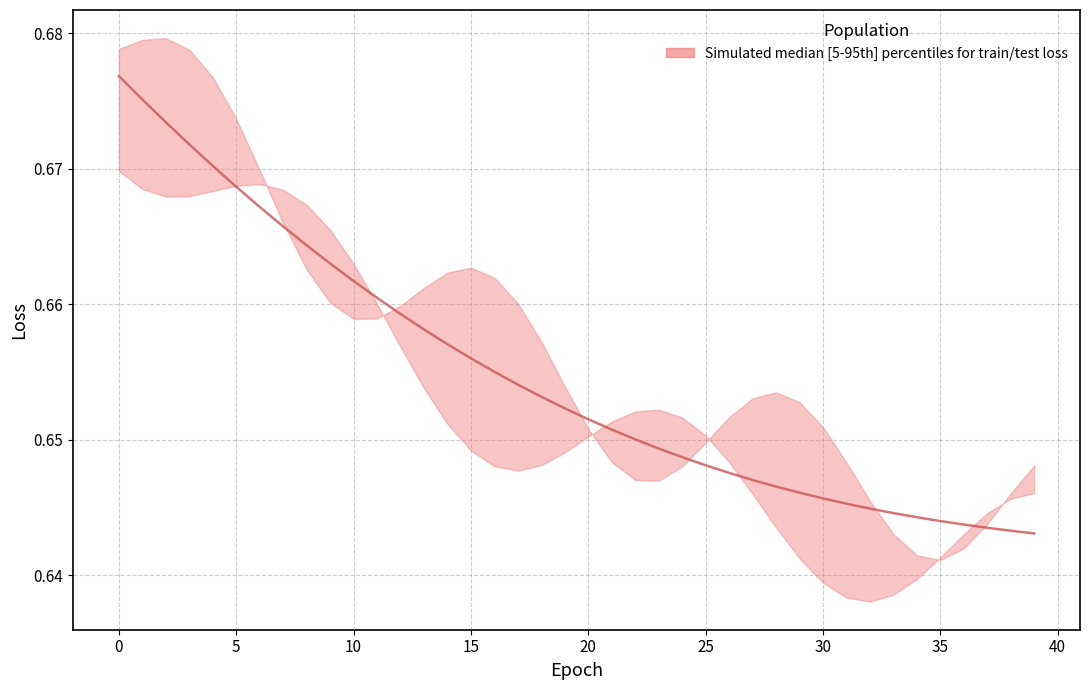

Reading left to right, list all the values displayed in this chart.

0.7	0.7	0.7	0.7	0.7	0.7	0.7	0.7	0.7	0.7	0.7	0.7	0.7	0.7	0.7	0.7	0.7	0.7	0.7	0.7	0.7	0.7	0.7	0.6	0.6	0.6	0.6	0.6	0.6	0.6	0.6	0.6	0.6	0.6	0.6	0.6	0.6	0.6	0.6	0.6